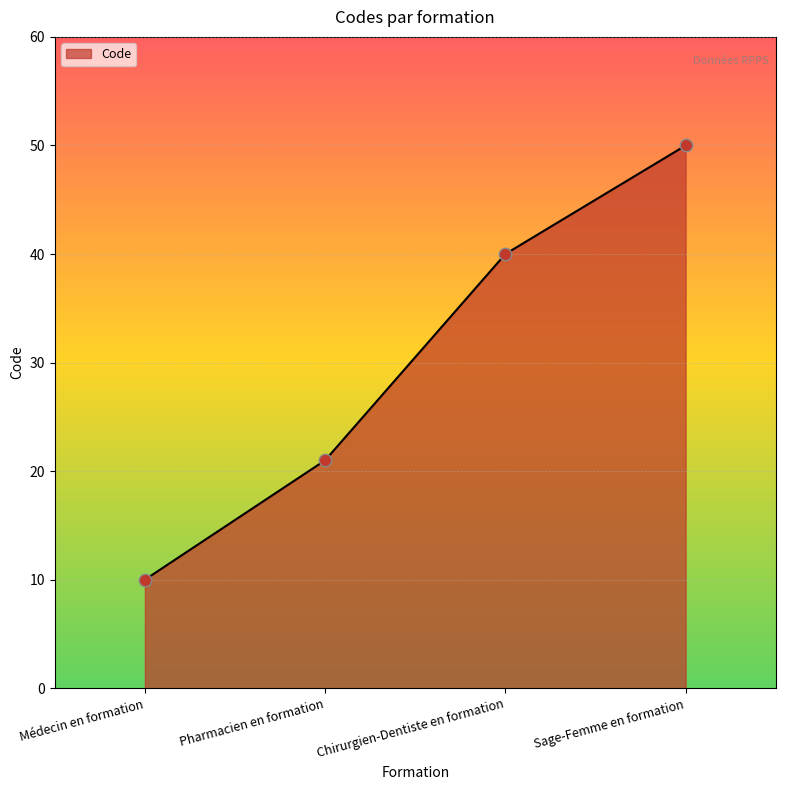

What is the ratio of the value at Médecin en formation to the value at Pharmacien en formation?

0.5